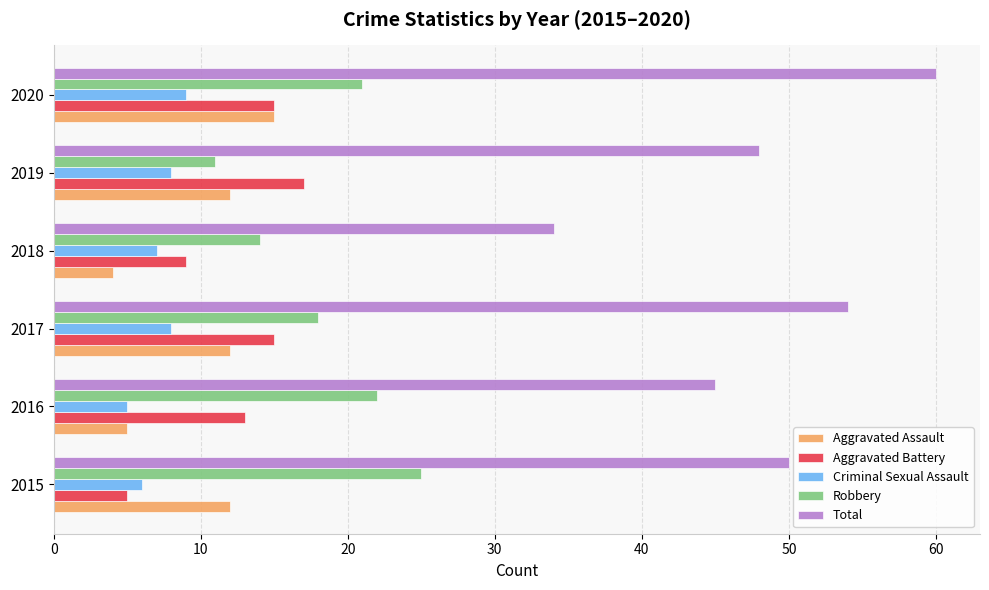

Which series changed the most between 2015 and 2018?

Total